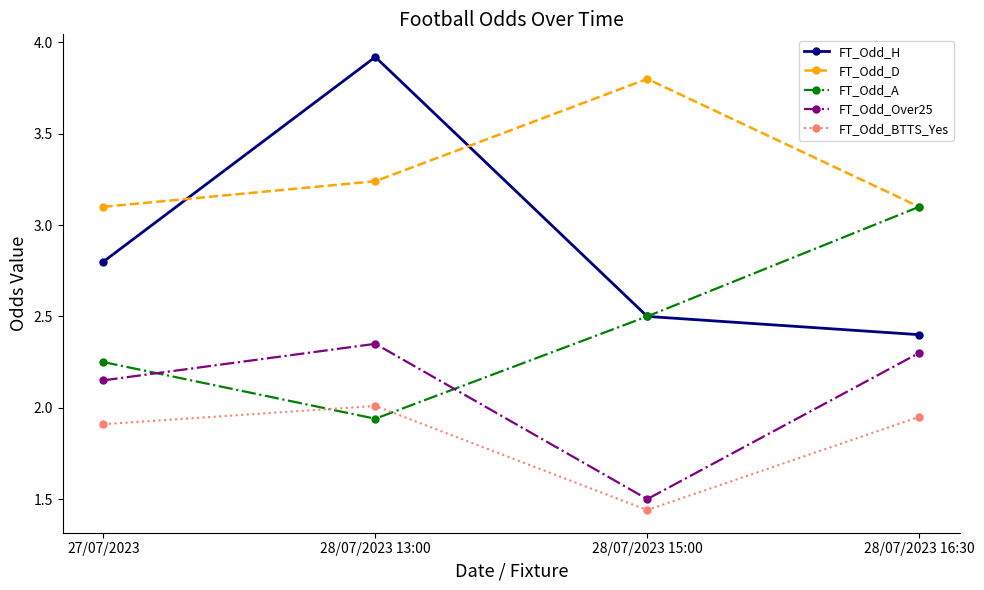

Which series has the widest spread of values?

FT_Odd_H